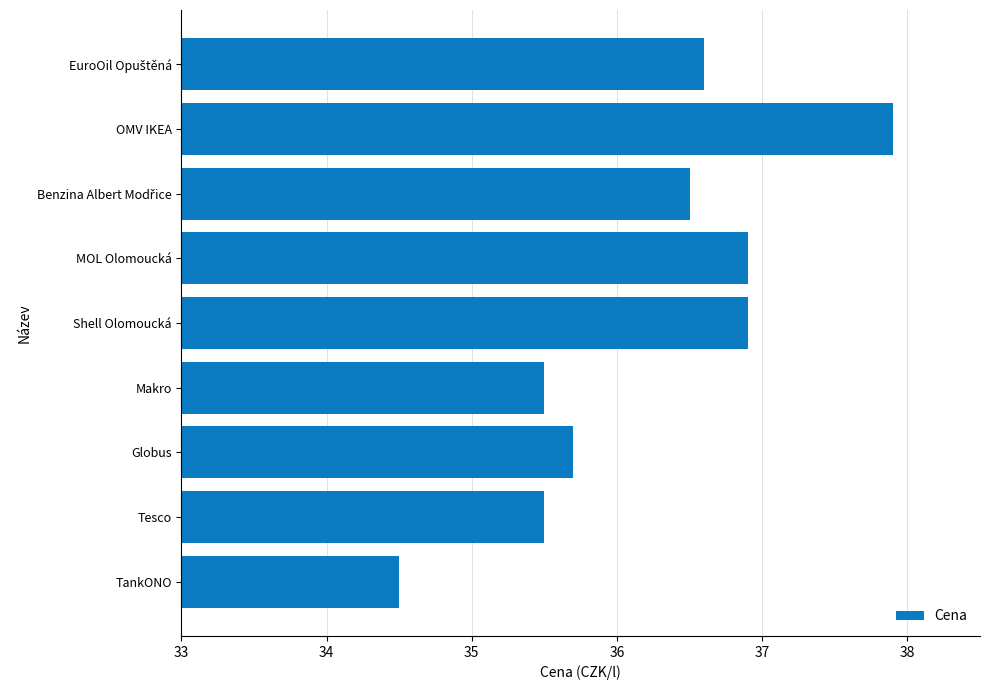

What is the sum of all values?

326.0